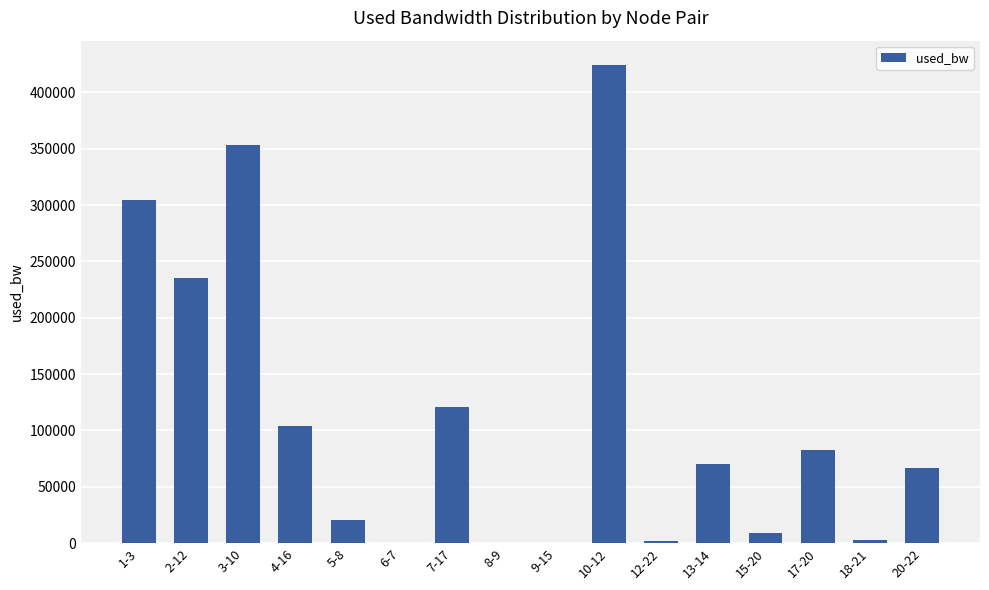

Is it true that the value at 1-3 is 304304.2?

True